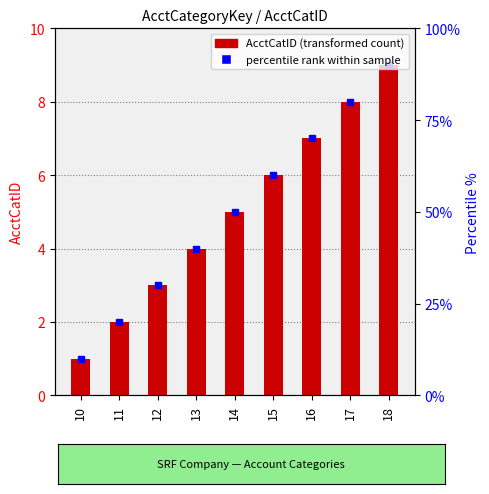

What is the minimum value shown in the chart?

1